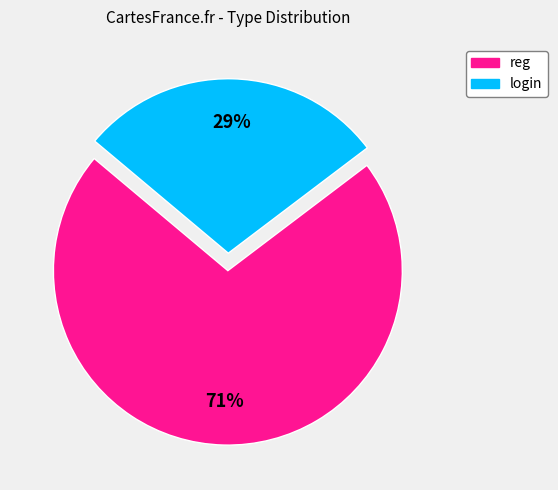

To the nearest percent, what is the average slice percentage?

50%